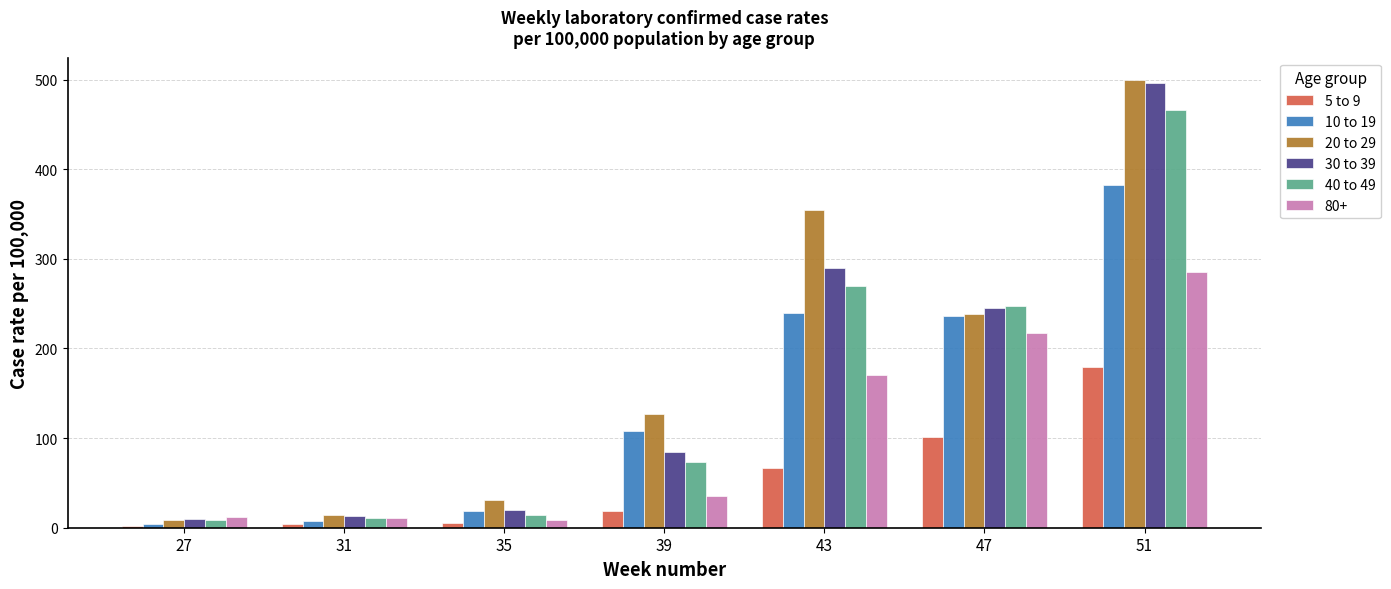

At how many categories does at least one series exceed 387?

1